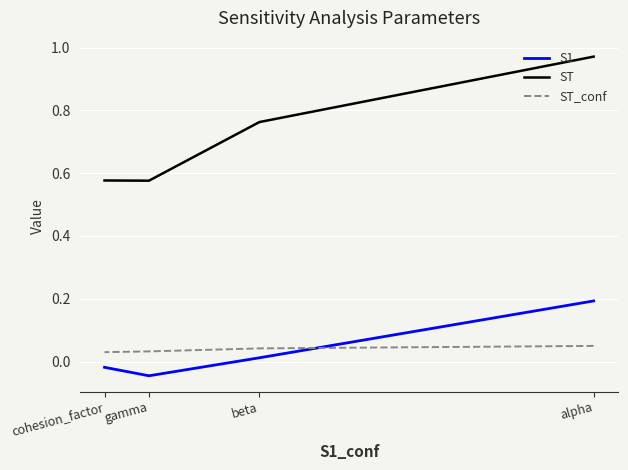

True or false: ST and ST_conf intersect in this chart.

False